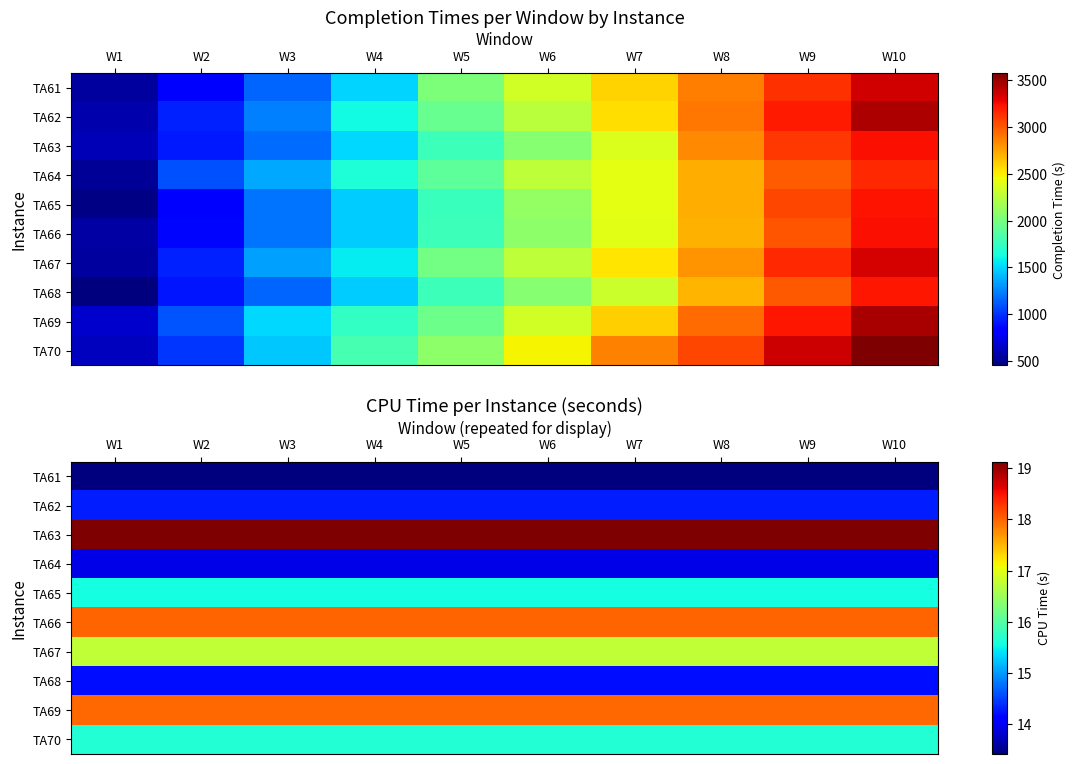

What is the sum of all TA66 values?

180.0